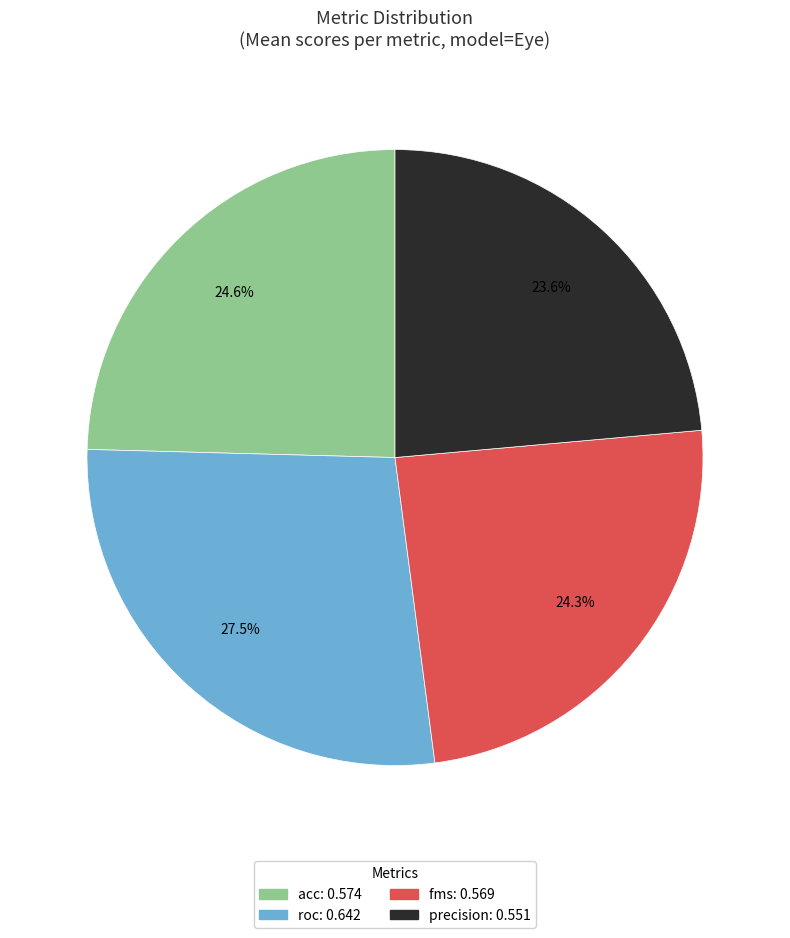

Does acc account for over 50% of the chart?

No